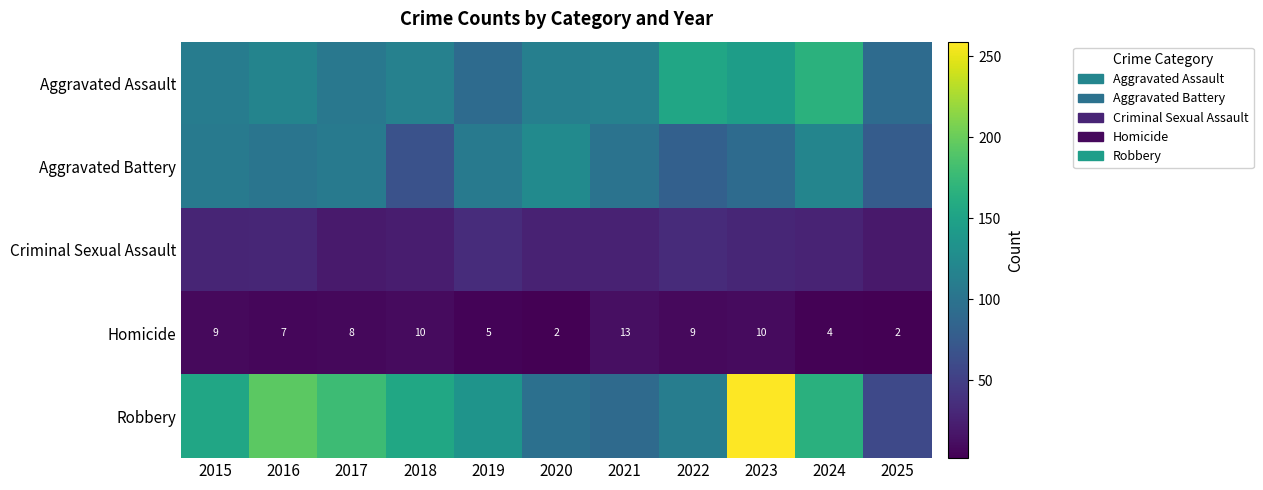

What is the sum of all Homicide values?

79